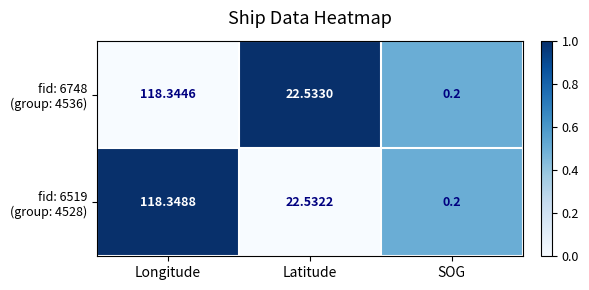

At which category is the sum across all series the highest?

Longitude